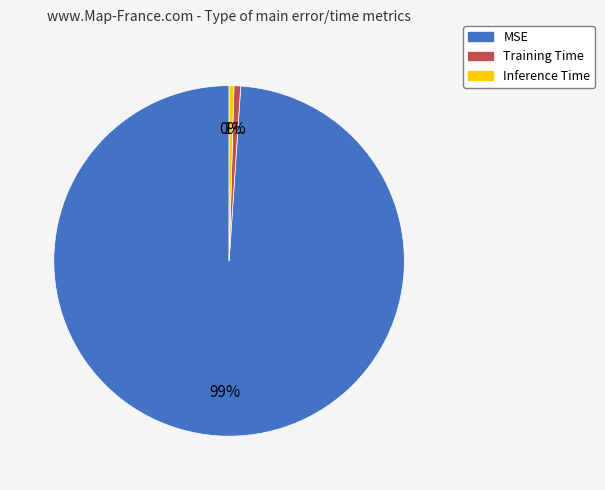

How many segments does this pie chart have?

3